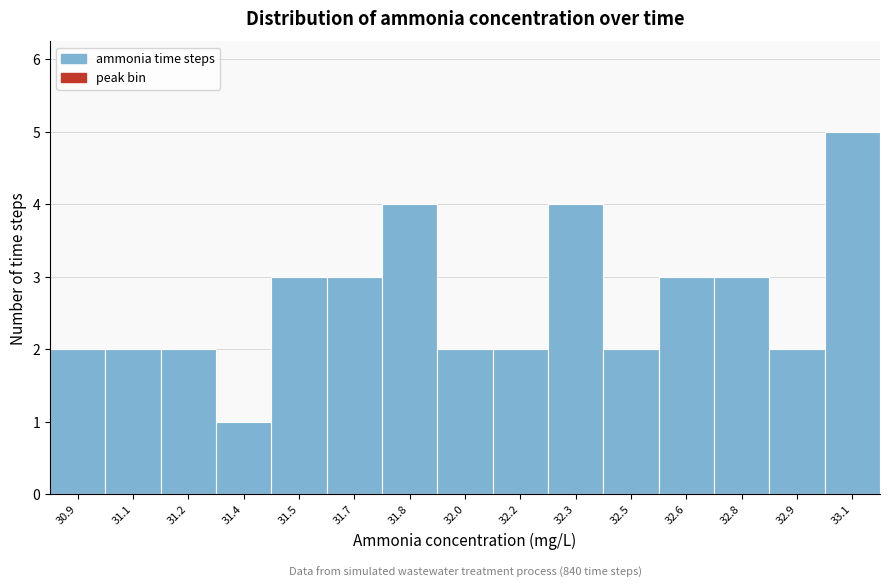

Reading right to left, extract all data points from this chart.

33.1=5	32.9=2	32.8=3	32.6=3	32.5=2	32.3=4	32.2=2	32.0=2	31.8=4	31.7=3	31.5=3	31.4=1	31.2=2	31.1=2	30.9=2